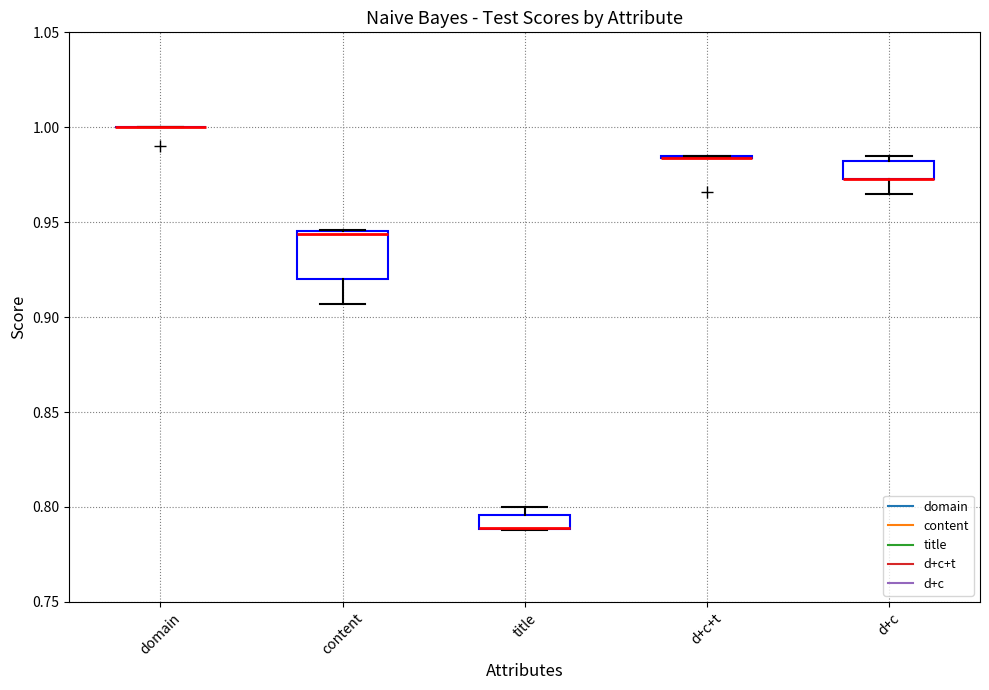

Where is the lower edge of the box for title on the y-axis? The values are not printed on the chart, so give them approximately, as read against the axis.

0.790